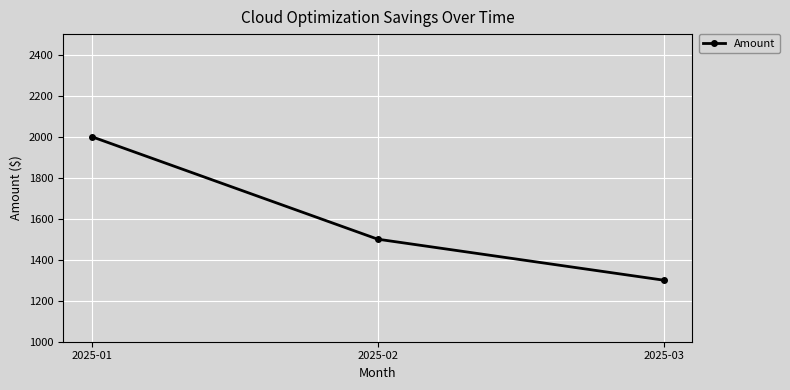

Is this an area chart (filled region under the line)?

No